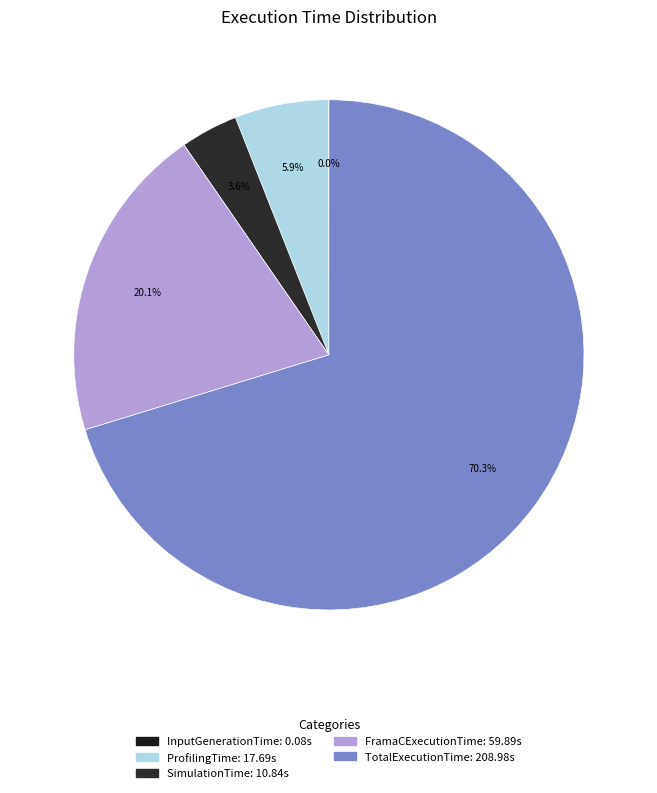

How many slices are in this pie chart?

5